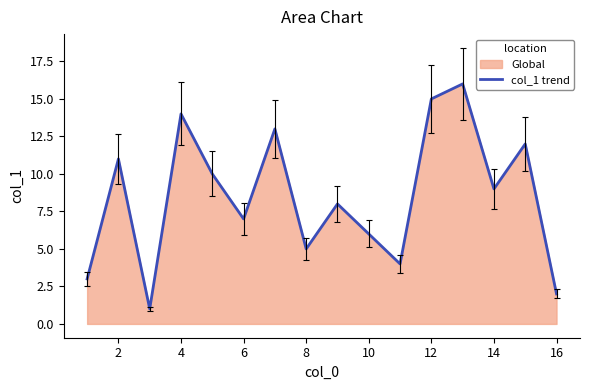

True or false: the data shows 2 at 8.

False